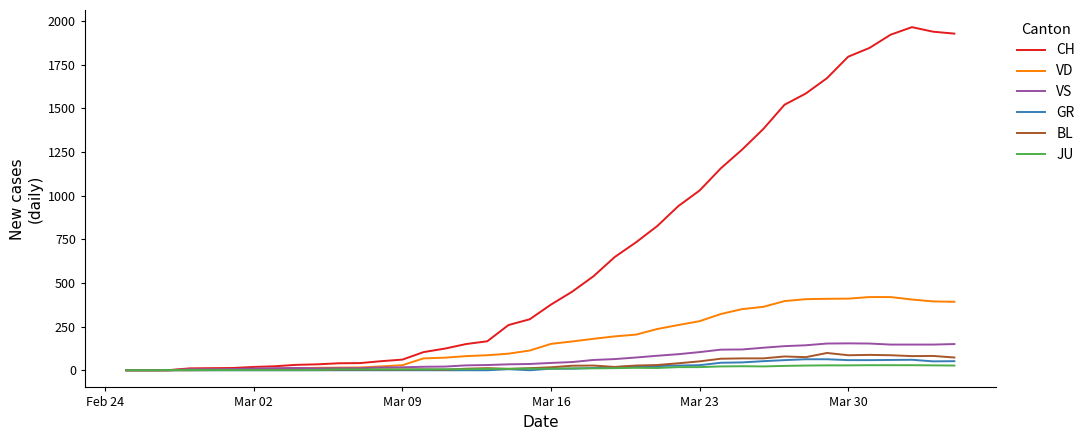

What is the difference between the maximum and minimum values in the CH series?

1964